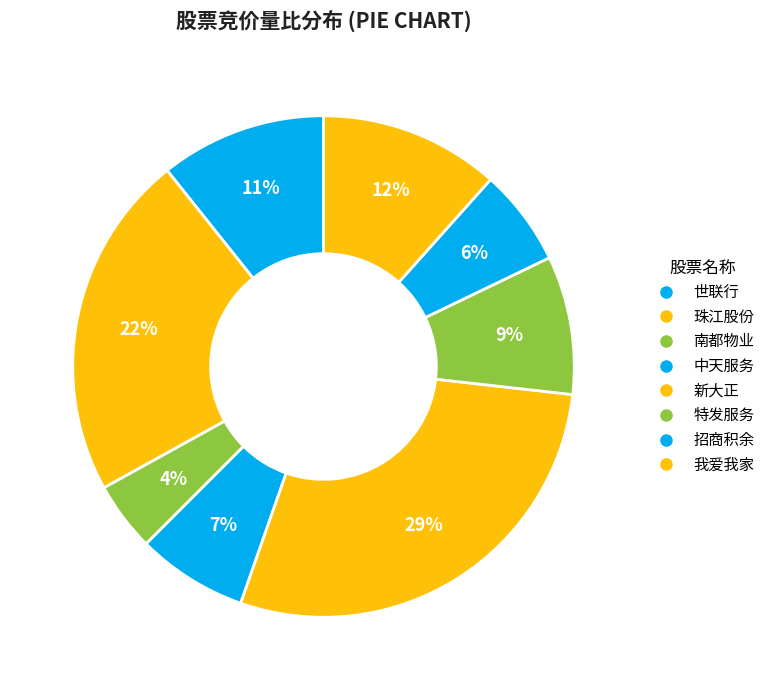

What is the total percentage of 珠江股份 and 特发服务?

31.2%